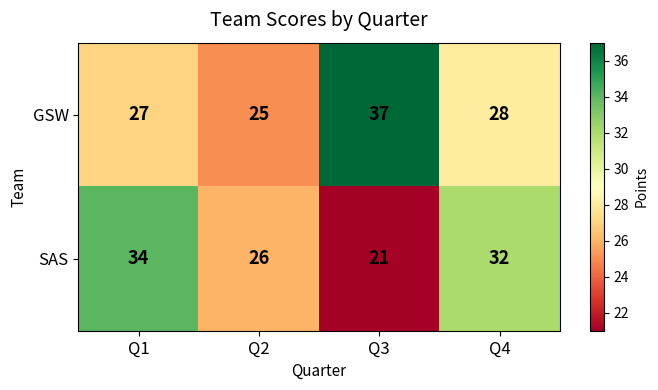

Which series changed the most between Q2 and Q4?

SAS